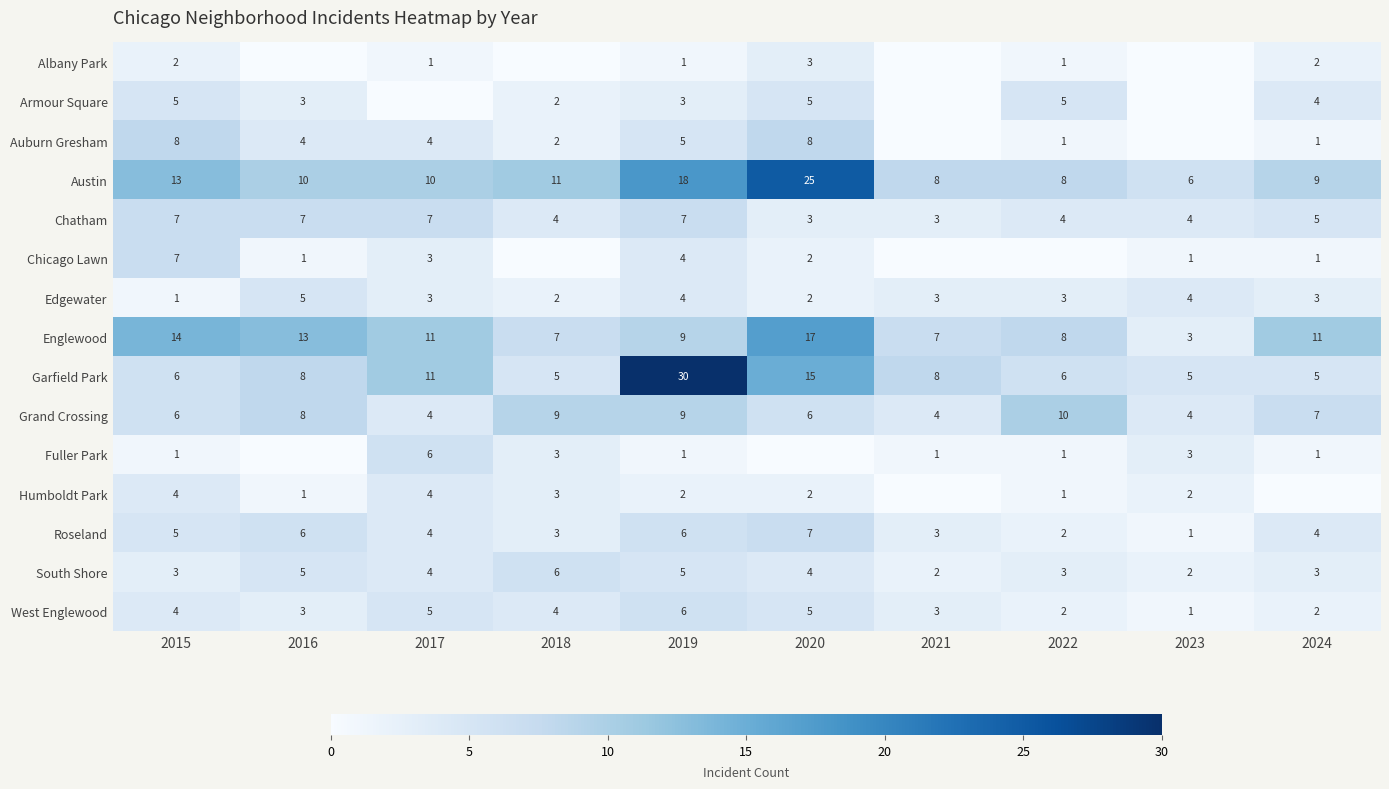

What is the average value of the Austin series?

12